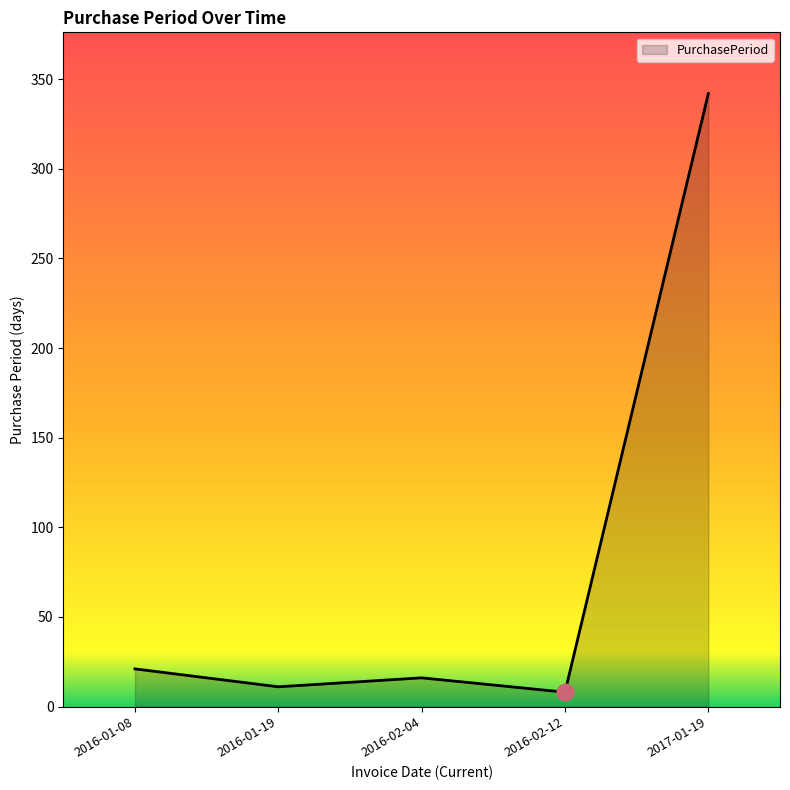

What is the smallest value displayed?

8